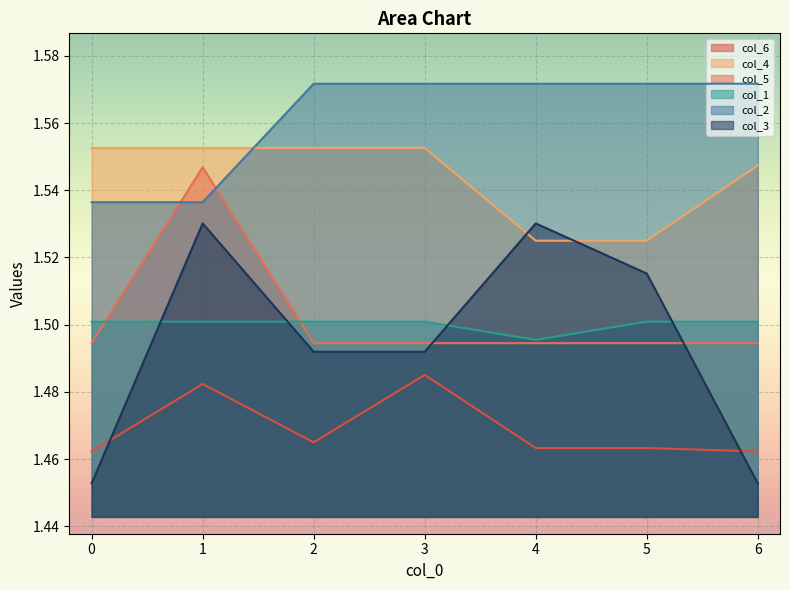

How many times do col_6 and col_3 cross each other?

2